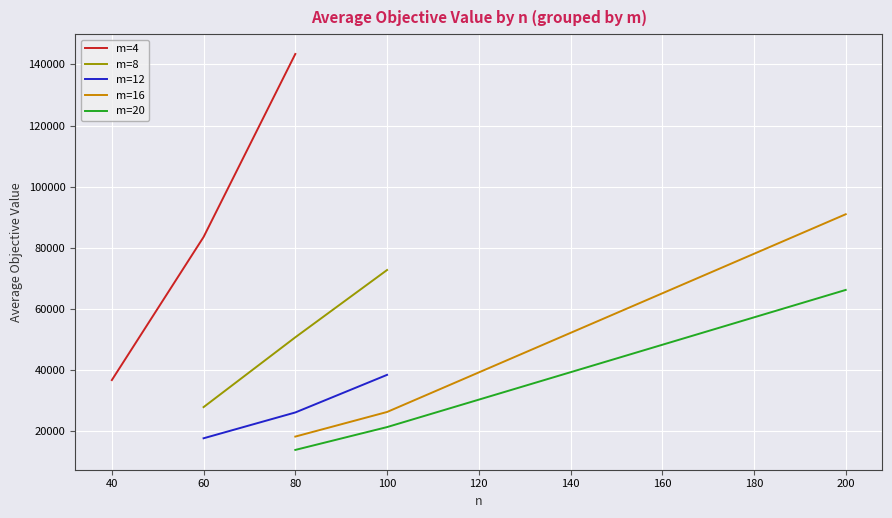

Which series has the widest spread of values?

m=4